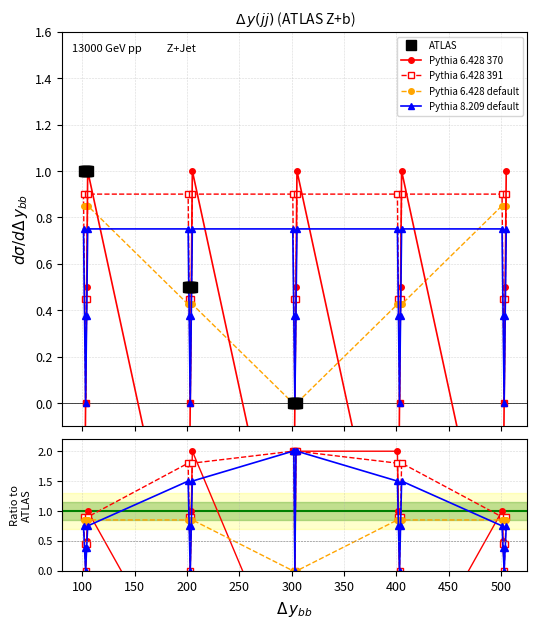

What is the difference between the highest and lowest values at 450?

0.5